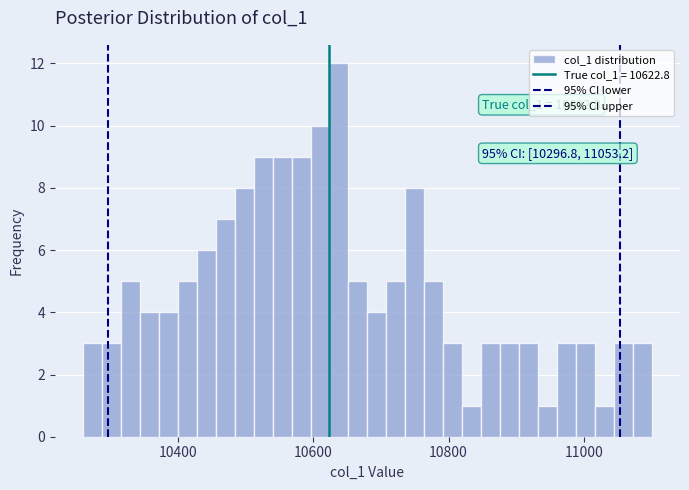

Read against the x-axis, roughly where is the centre of the tallest bar?

10640